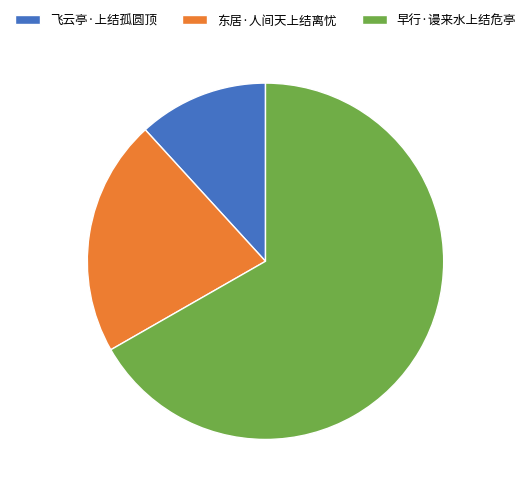

Which slice is the largest?

早行·谩来水上结危亭